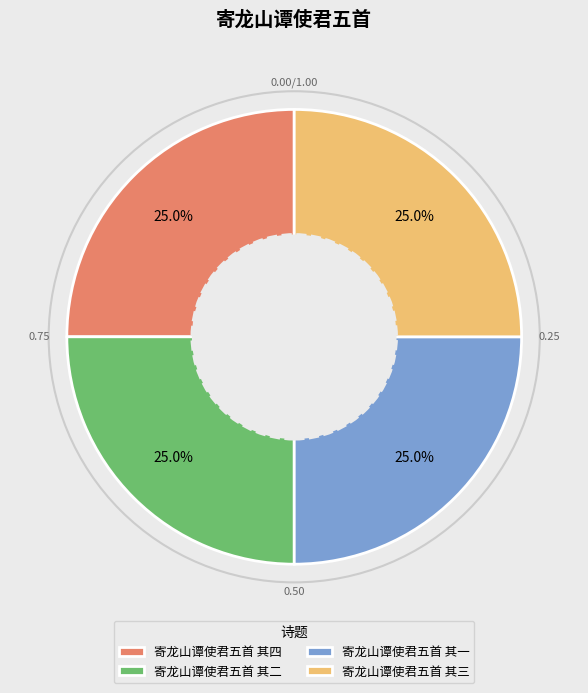

To the nearest percent, what portion does 寄龙山谭使君五首 其三 represent?

25%